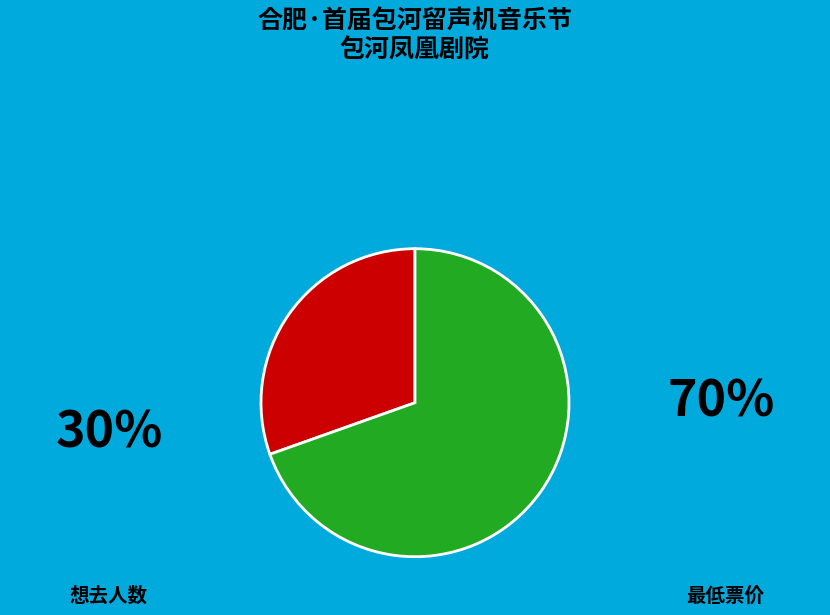

How many segments does this pie chart have?

2